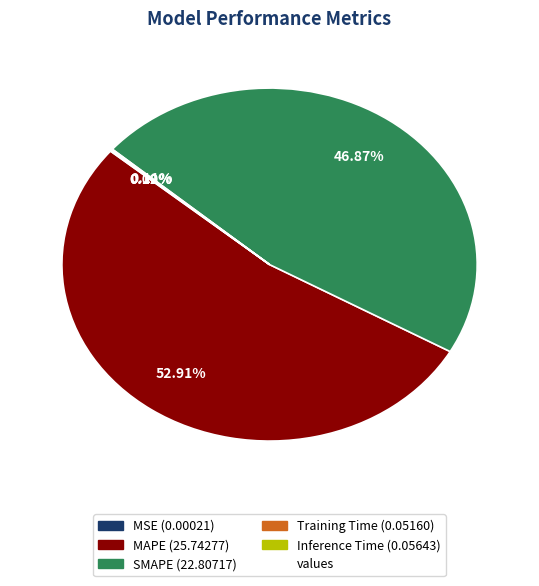

Does any single category account for the majority?

Yes